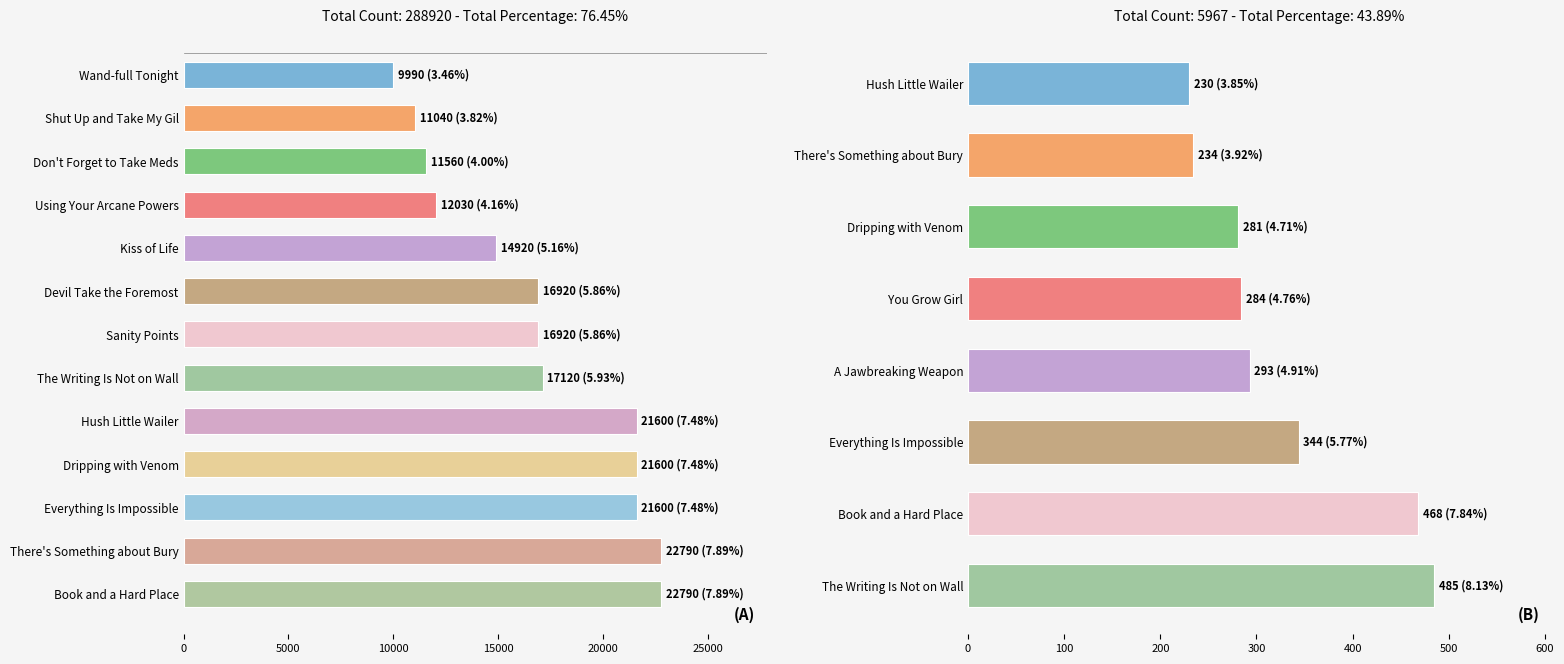

True or false: Leve EXP has a value of 653 at Met a Sticky End.

False